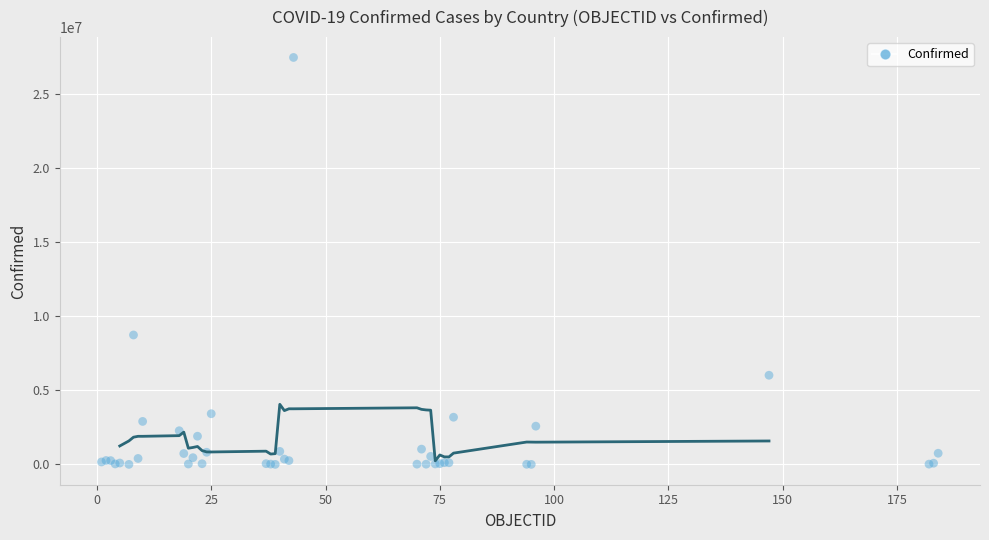

What Y value in the scatter plot is closest to 13720742?

8728262